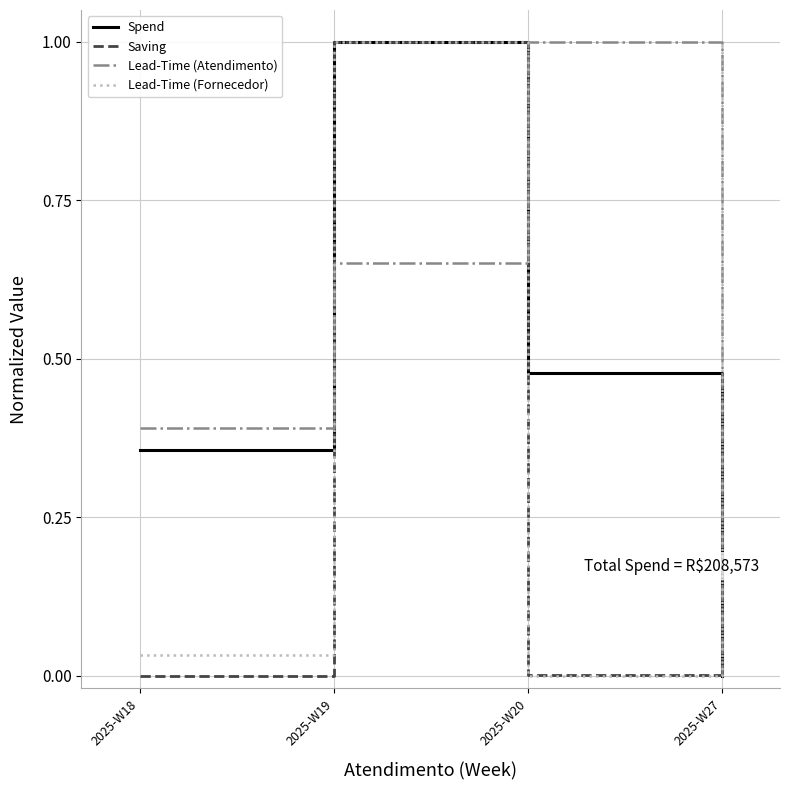

Between 2025-W18 and 2025-W20, which series saw the biggest shift?

Lead-Time (Atendimento)